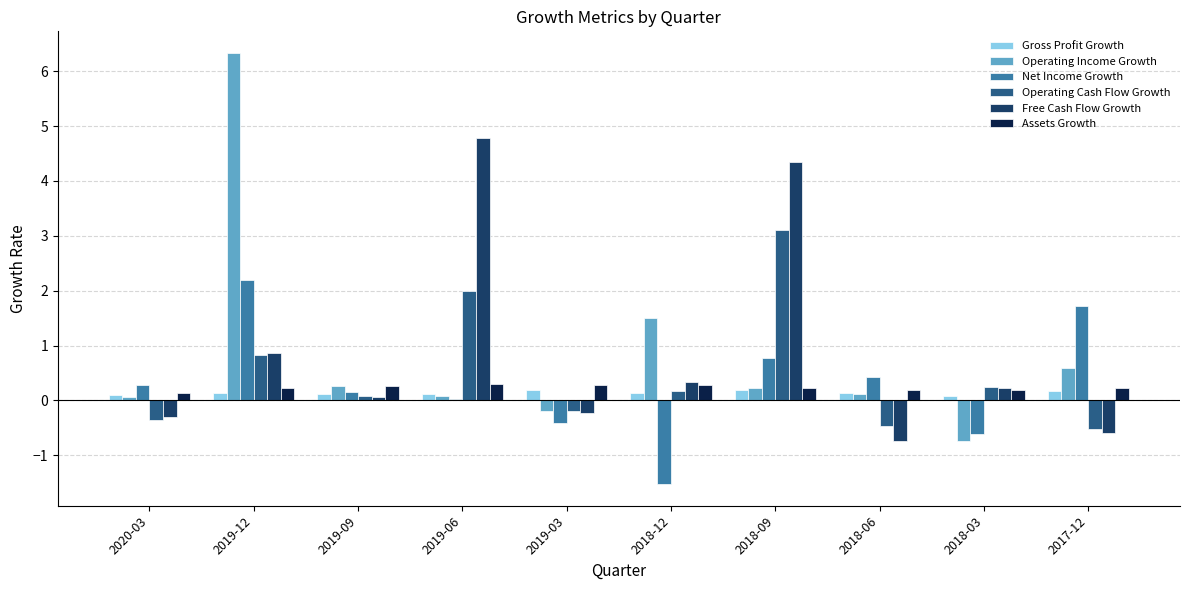

Is the value of Net Income Growth at 2018-03 greater than the value of Operating Cash Flow Growth at 2018-09?

No